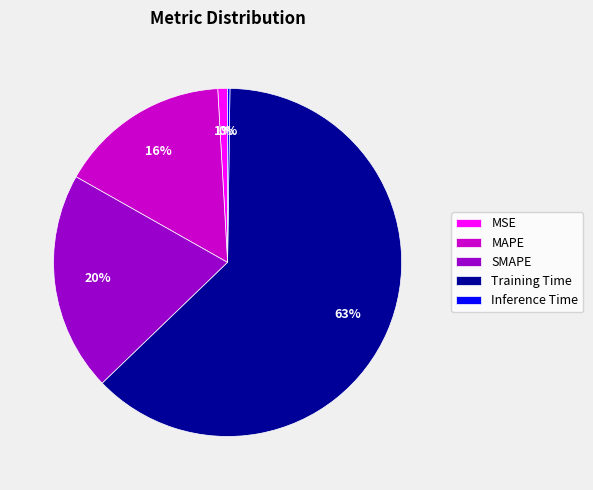

Which slice is the largest?

Training Time